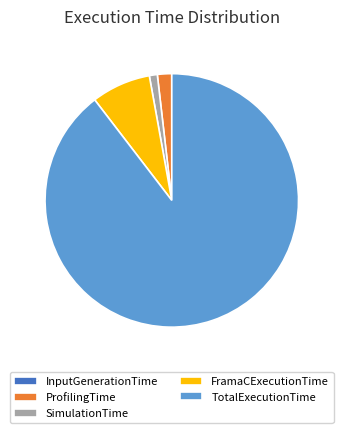

True or false: TotalExecutionTime accounts for 75% of the total.

False